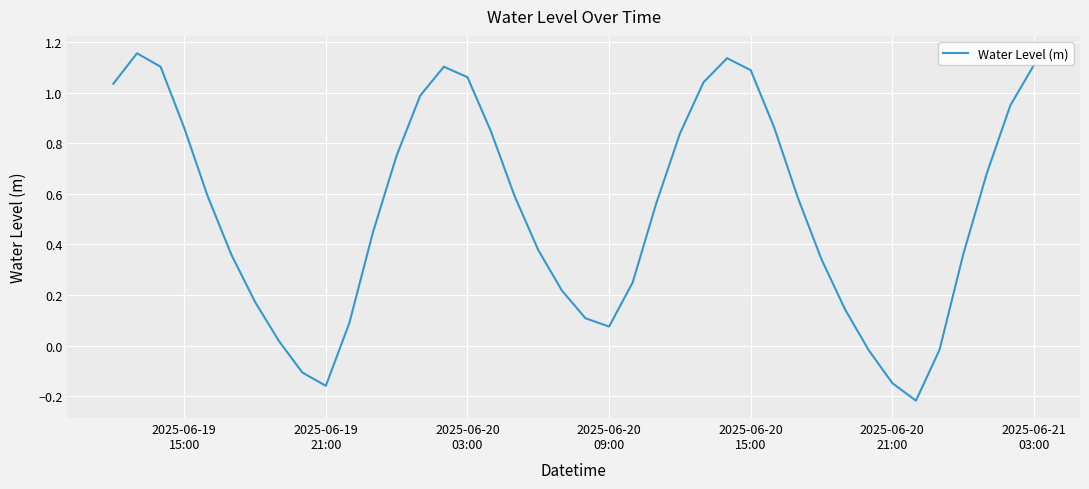

How many categories are shown in the chart?

40